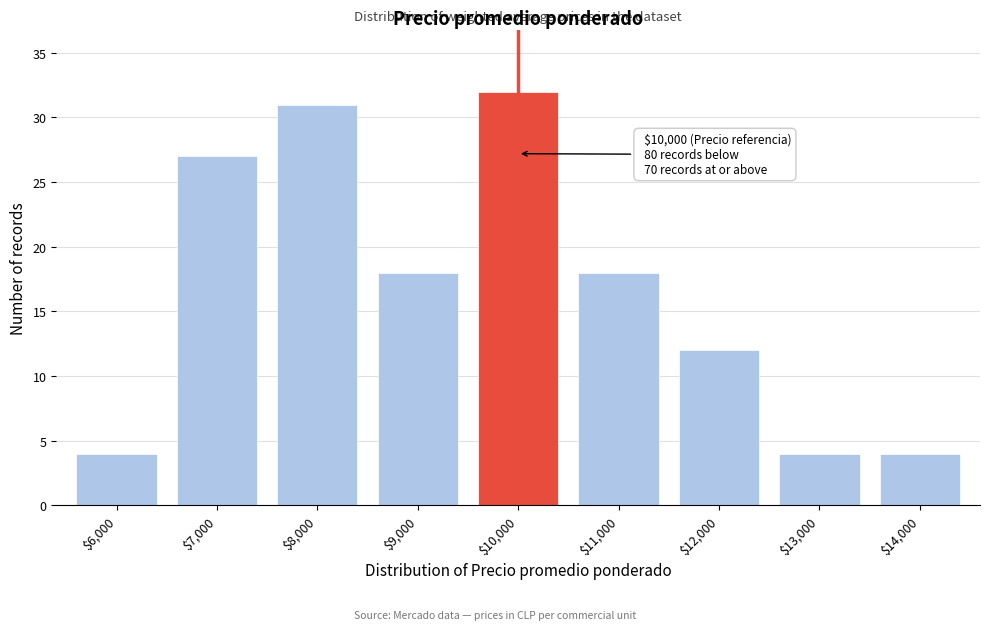

Reading right to left, transcribe all the data shown in this chart.

4	4	12	18	32	18	31	27	4